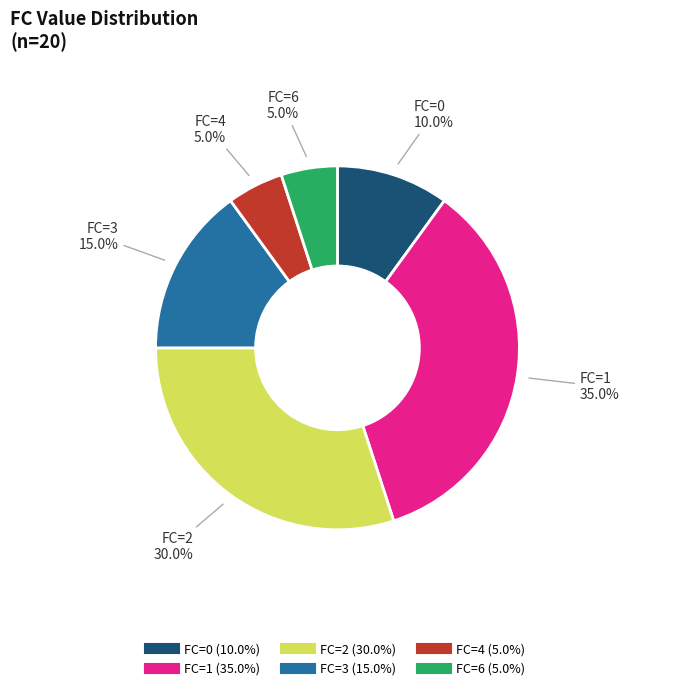

Does any single category account for the majority?

No